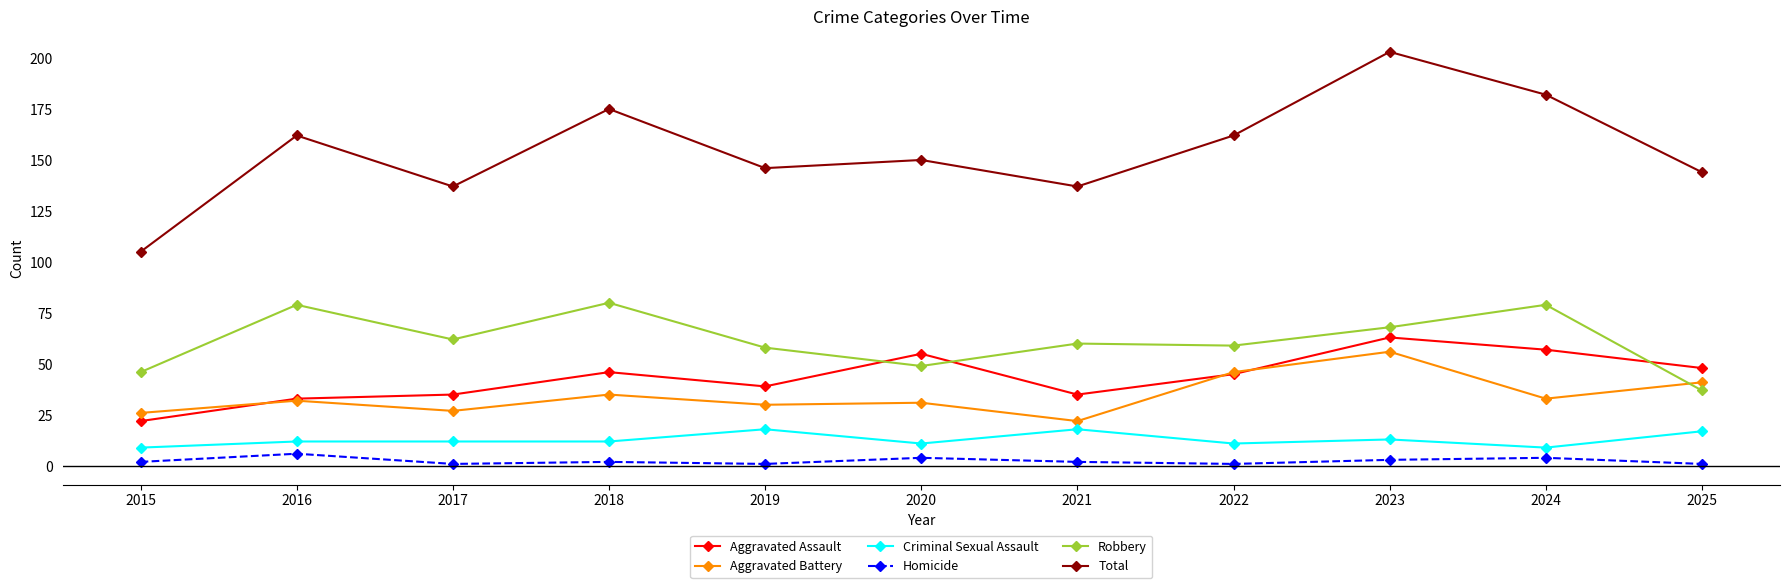

Which series has the widest spread of values?

Total